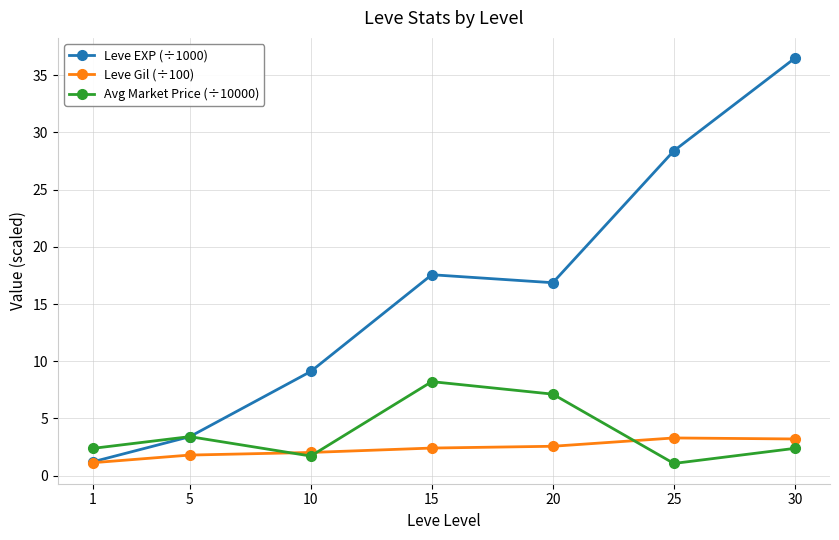

Which series has the largest total across all categories?

Leve EXP (÷1000)